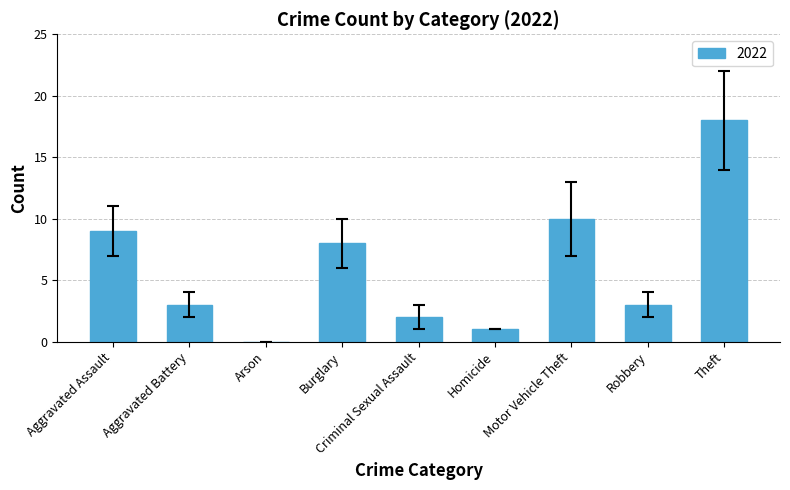

What is the sum of the values at Burglary and Homicide?

9